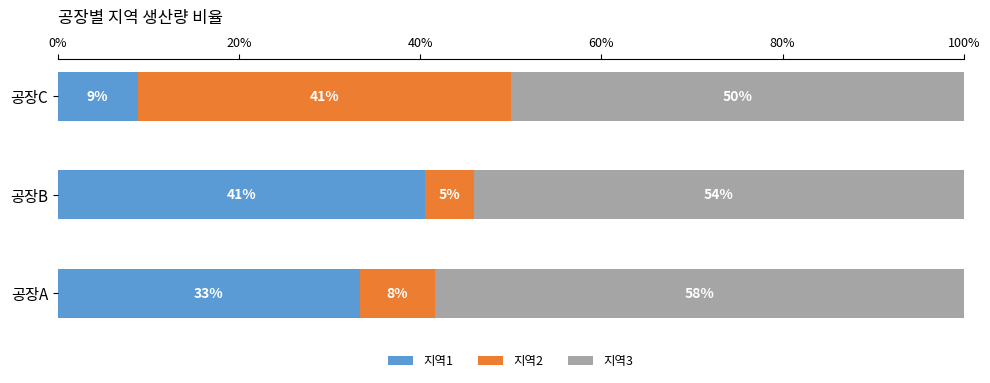

What is the difference between the maximum and minimum values in the 지역3 series?

8.3